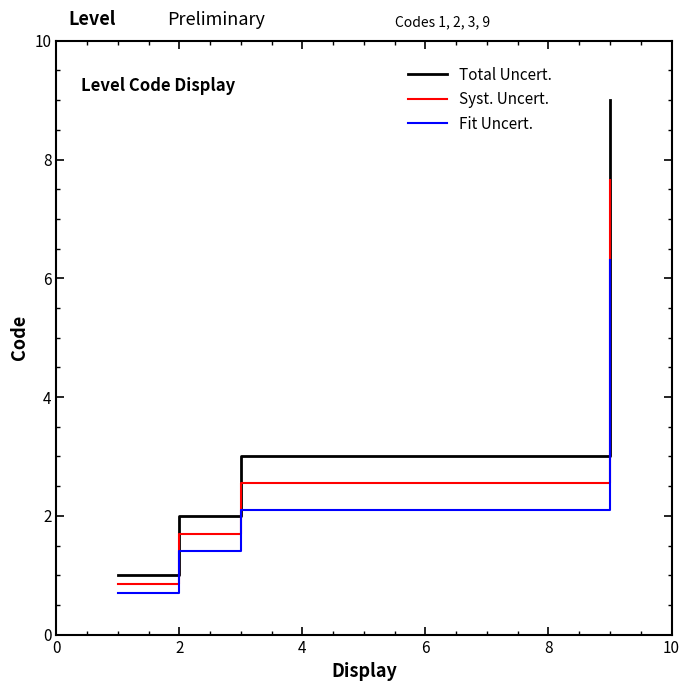

Rank the series by their maximum value, from highest to lowest.

Total Uncert., Syst. Uncert., Fit Uncert.